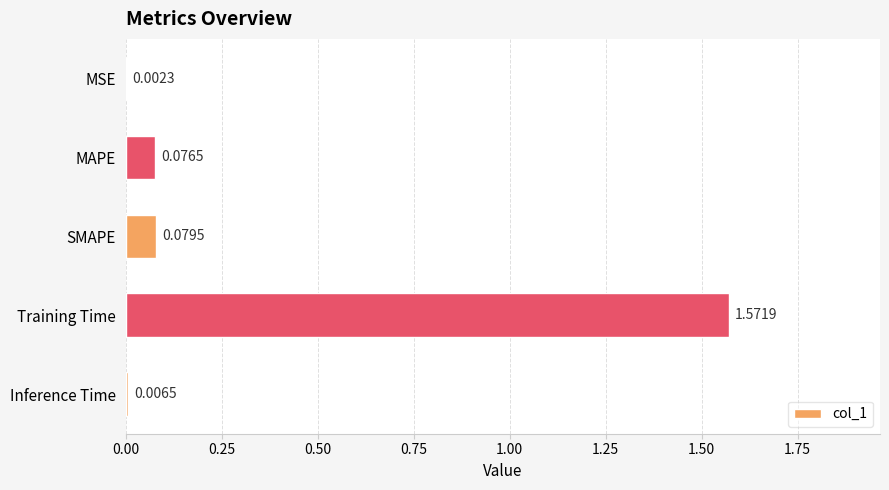

Which has a higher value, SMAPE or MSE?

SMAPE